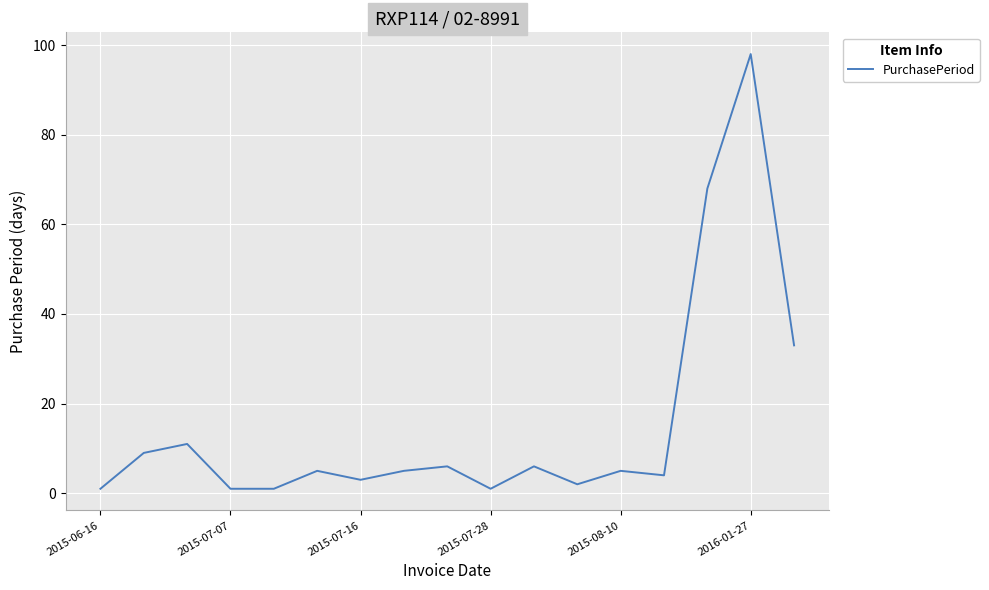

True or false: there are more than 1 points higher than both neighbors.

True